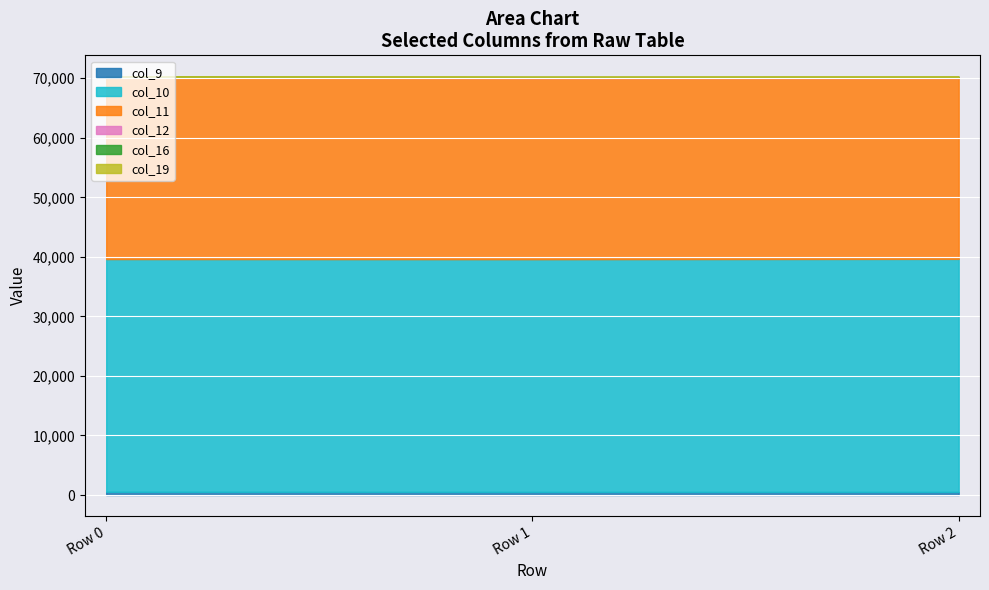

True or false: col_16 has a value of 9.2 at Row 2.

False